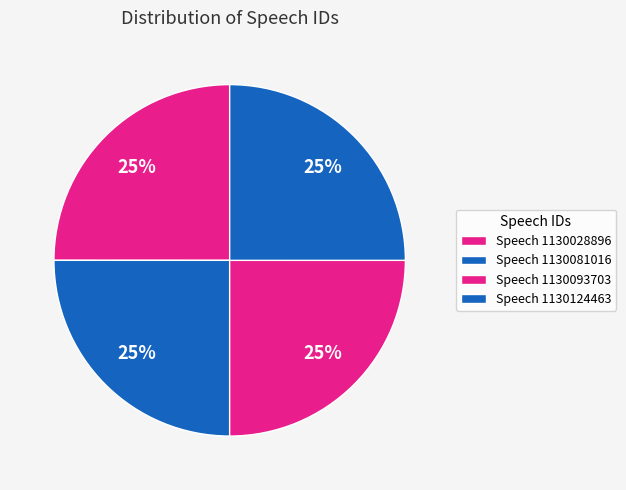

How many slices are in this pie chart?

4